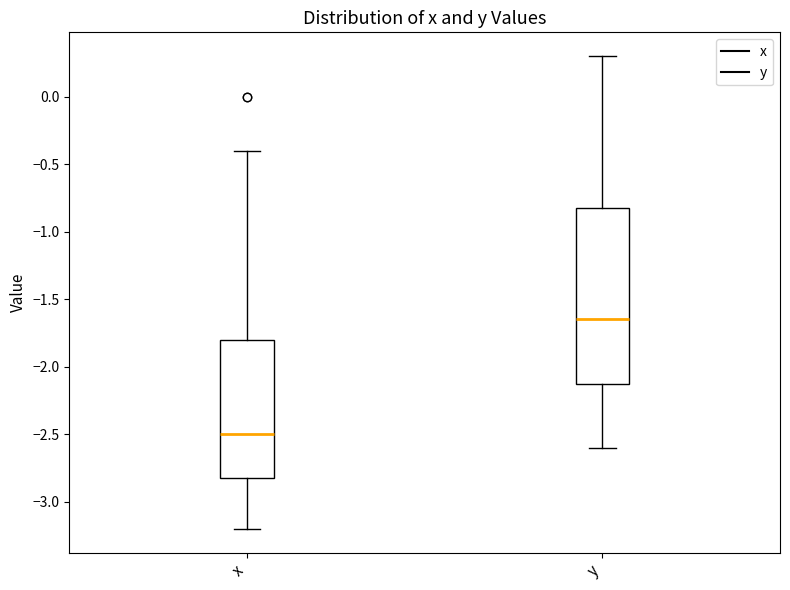

Which box's median line is the highest?

y